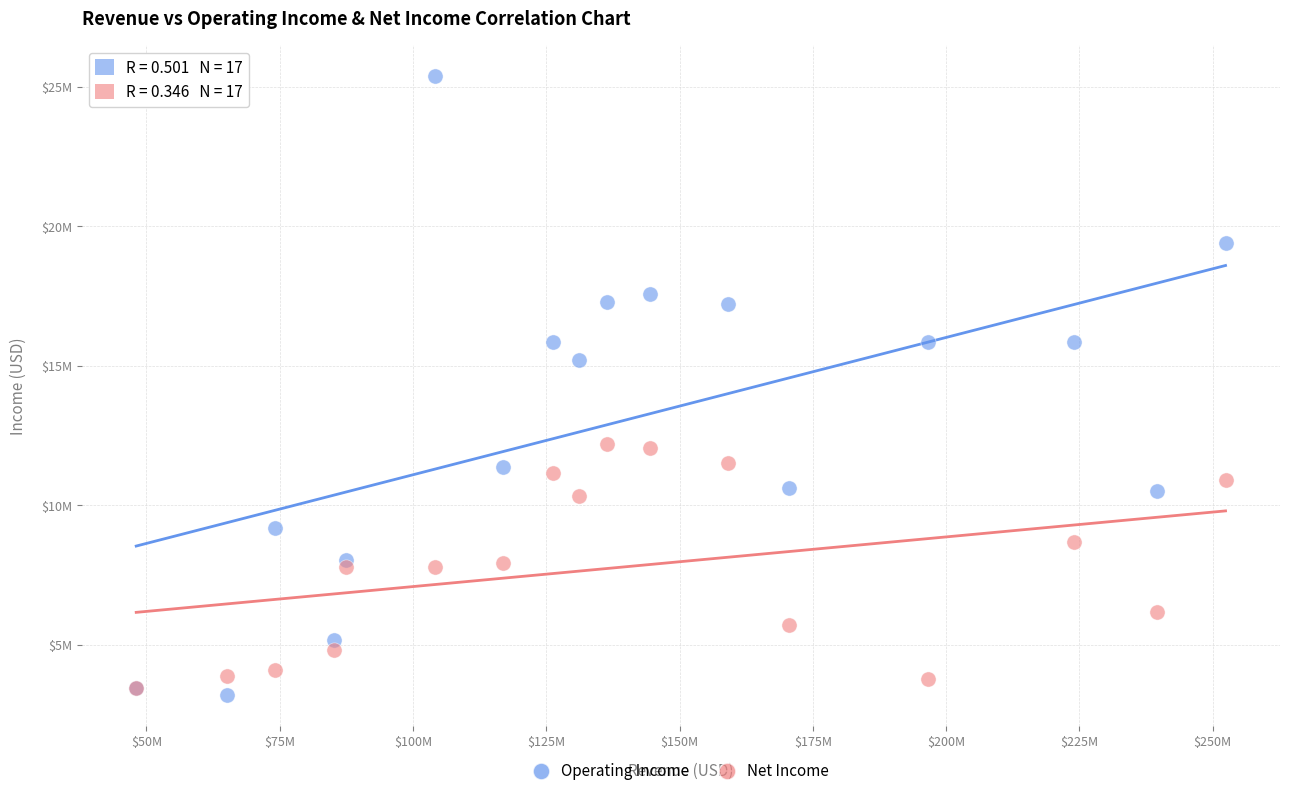

What are all the series names shown in the legend?

Operating Income, Net Income